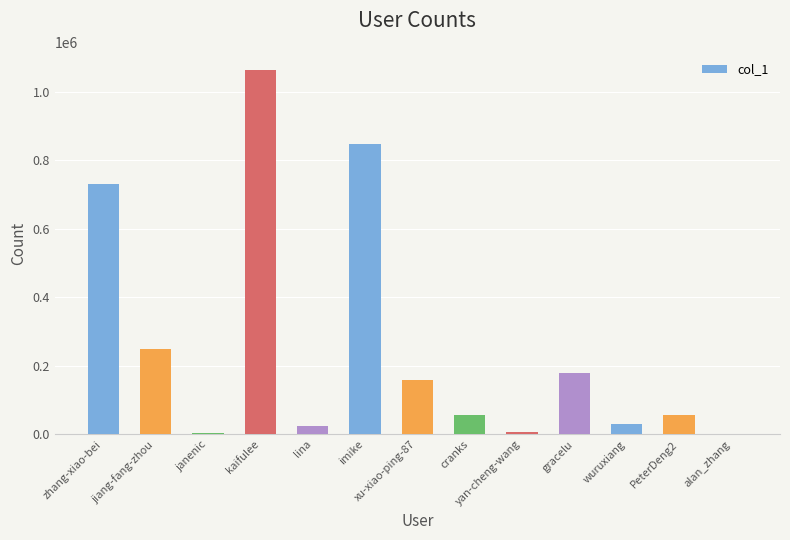

What is the sum of all values?

3402127